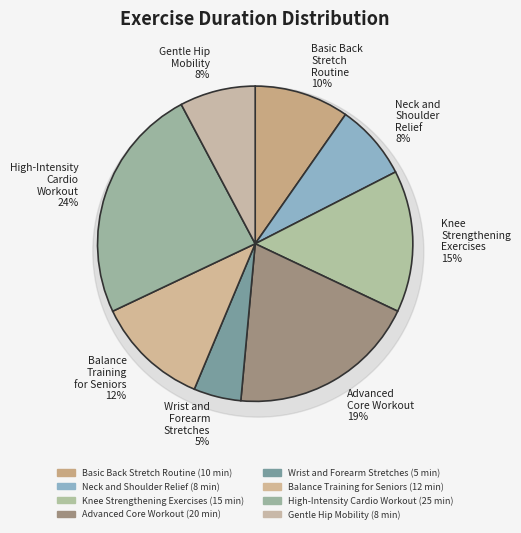

To the nearest percent, what is the difference between the Gentle Hip Mobility and Basic Back Stretch Routine slice percentages?

2%